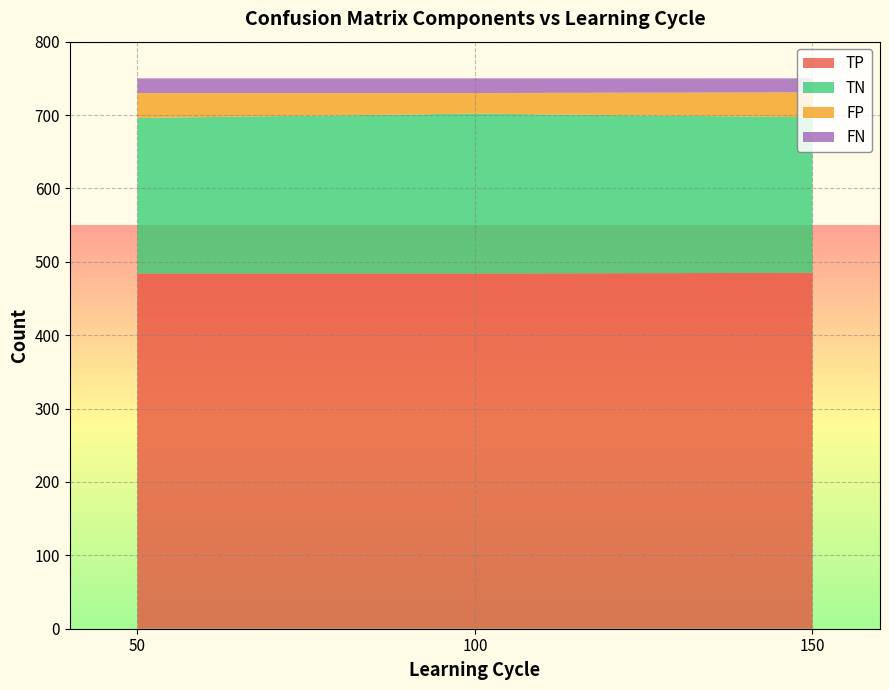

Reading left to right, transcribe all the data shown in this chart.

TP: 484	484	485
TN: 212	218	212
FP: 34	28	34
FN: 20	20	19